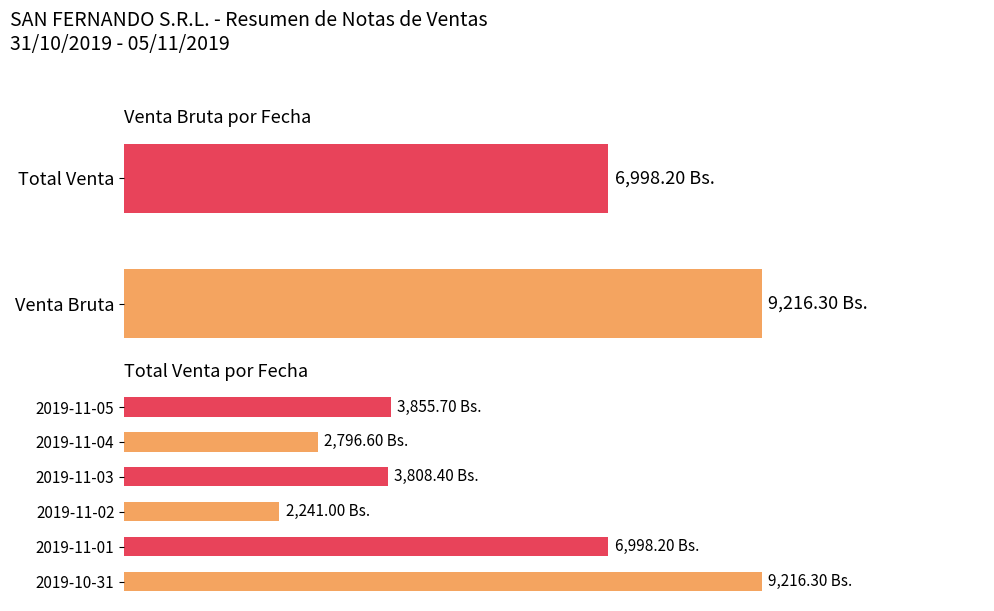

Which series has the largest range (max minus min)?

Venta Bruta